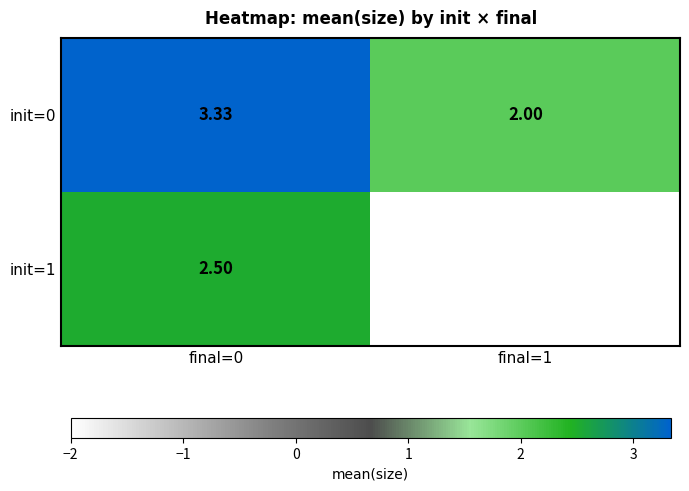

Is the value of init=0 at final=1 greater than the value of init=1 at final=1?

Yes